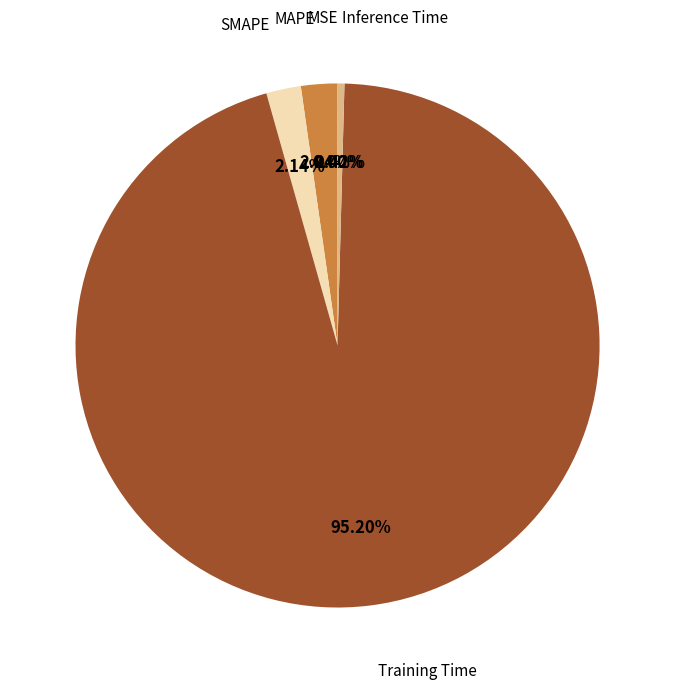

Is the sum of SMAPE and Inference Time greater than half?

No